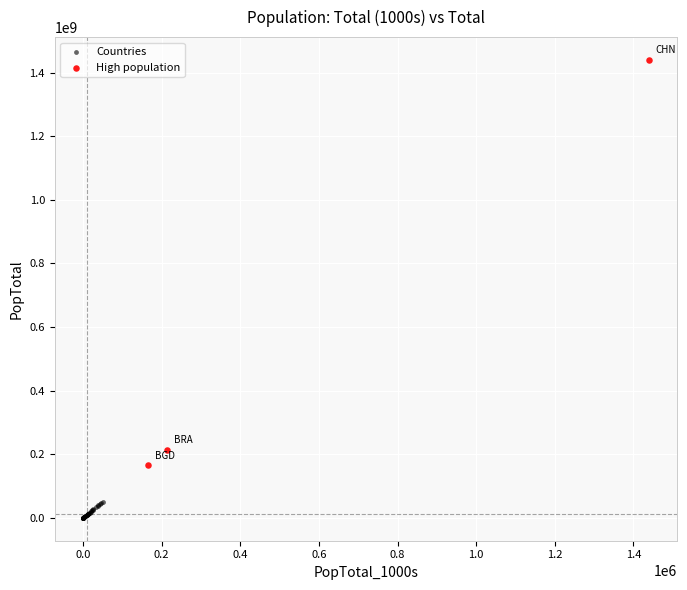

Which series has the widest spread of Y values?

High population